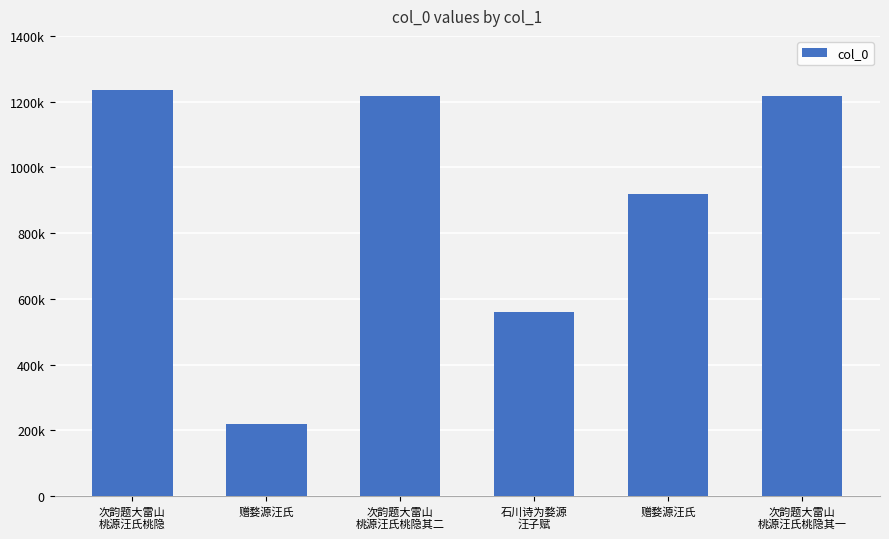

What is the value of the 2nd bar from the left?

218567